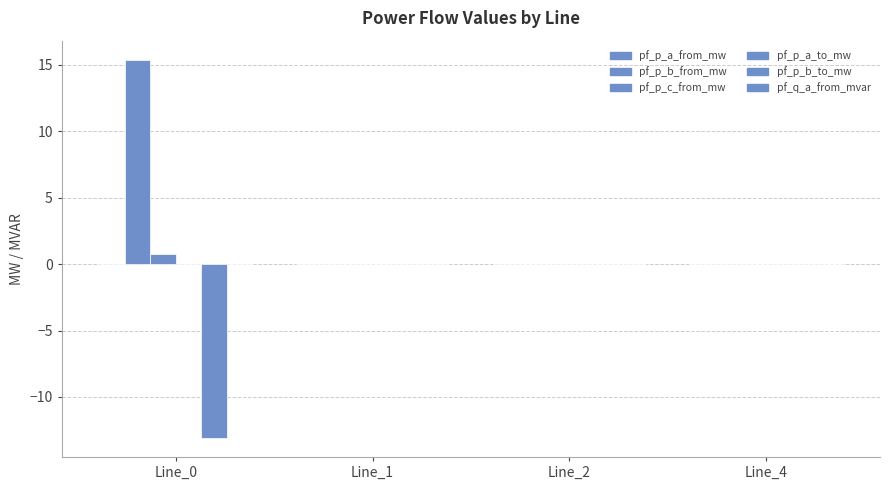

Rank the series by their maximum value, from lowest to highest.

pf_p_a_from_mw, pf_p_a_to_mw, pf_p_b_to_mw, pf_q_a_from_mvar, pf_p_c_from_mw, pf_p_b_from_mw